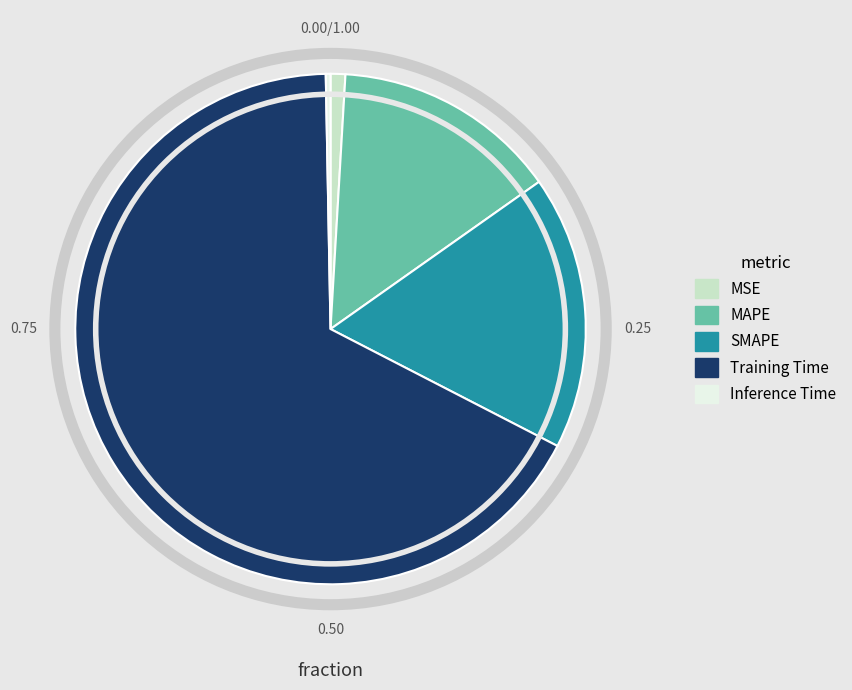

Rank the categories by value from lowest to highest.

Inference Time, MSE, MAPE, SMAPE, Training Time